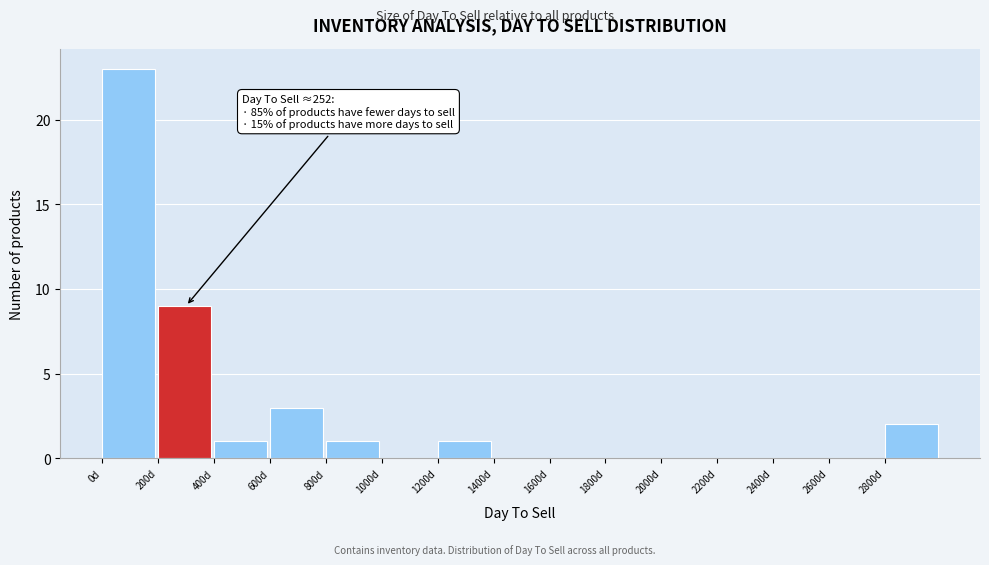

Which range on the x-axis has the tallest bar?

0 to 200